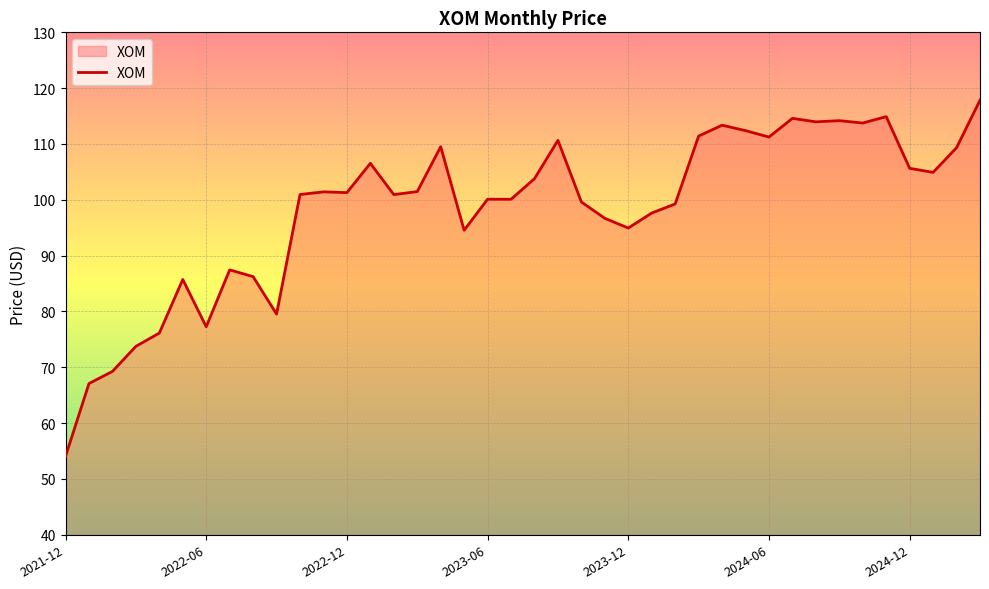

What is the average value?

98.3